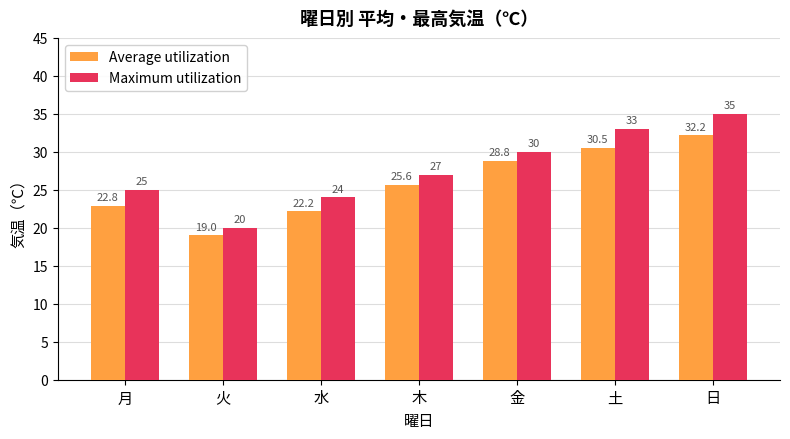

Rank the categories by Maximum utilization value from highest to lowest.

日, 土, 金, 木, 月, 水, 火